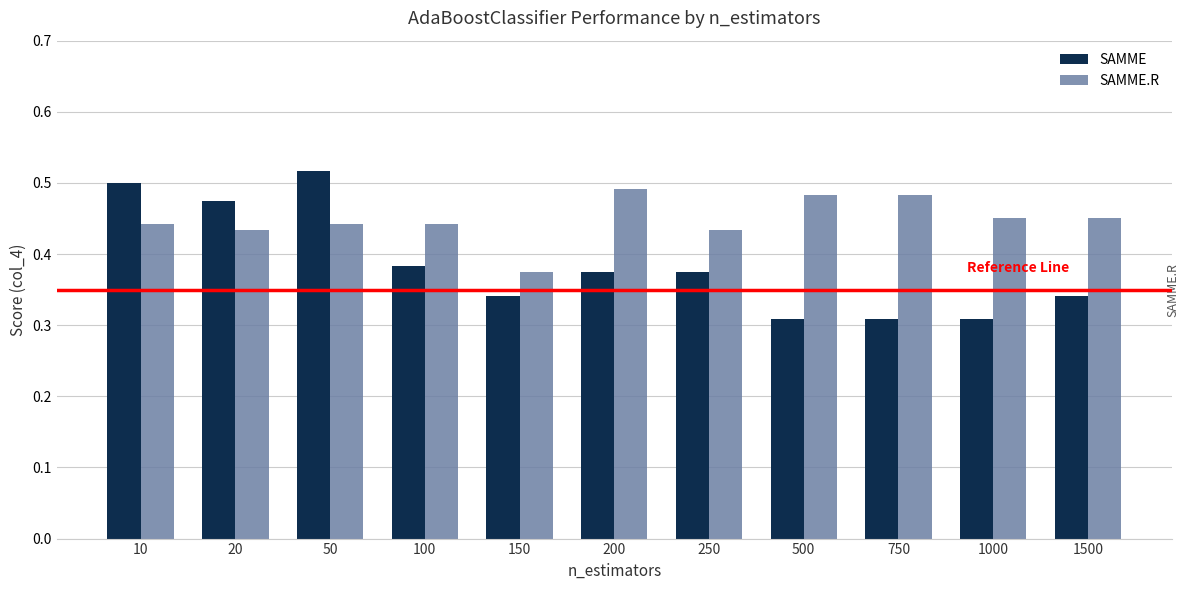

At how many categories does at least one series exceed 0?

11